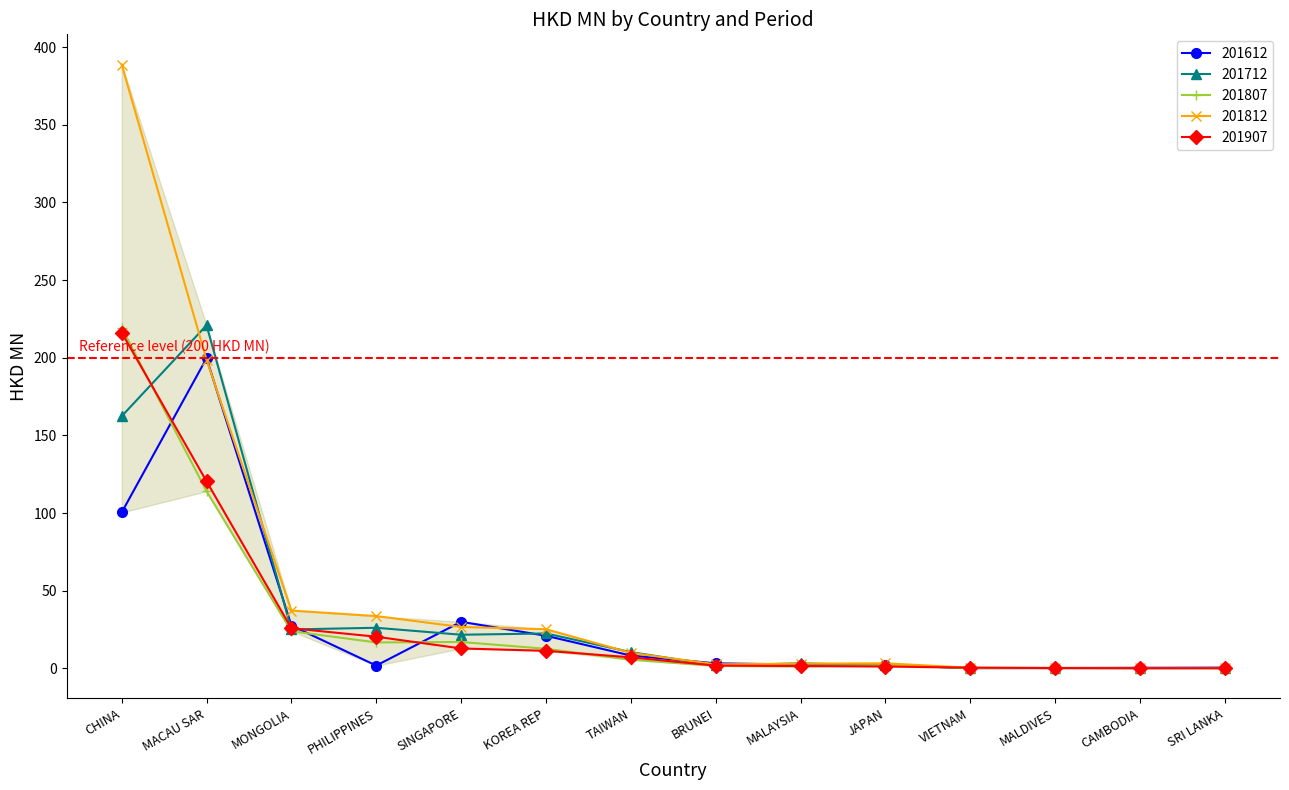

Where is the first local minimum for 201612?

PHILIPPINES